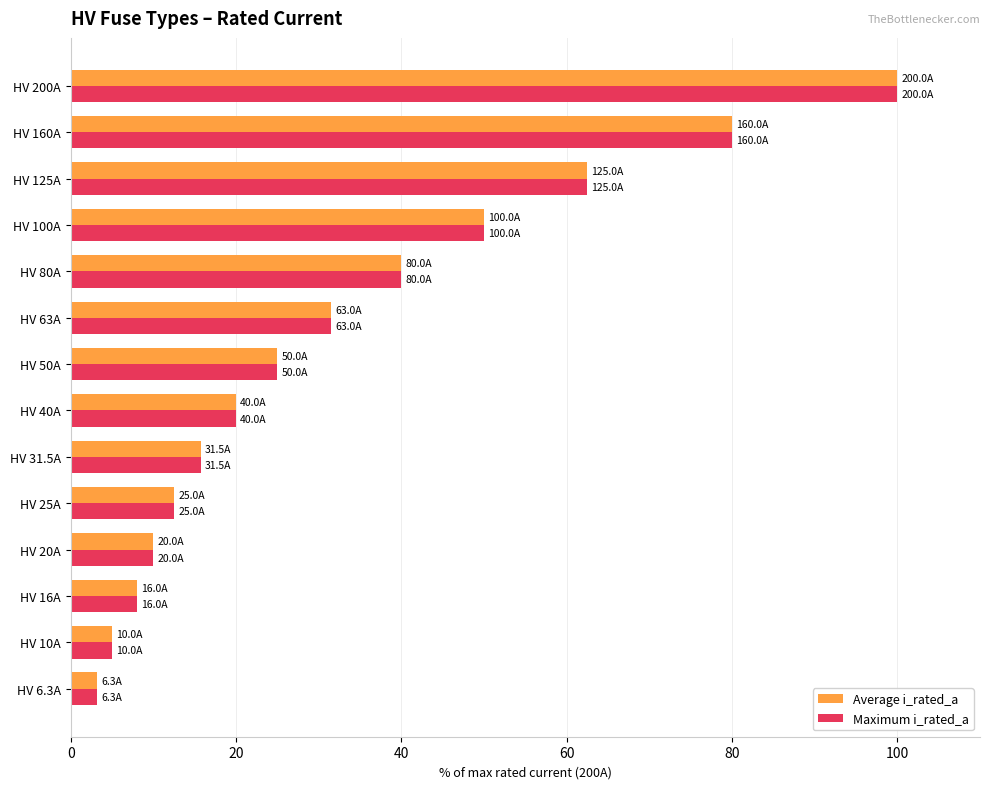

The value of Maximum i_rated_a at HV 20A is 6.1. True or false?

False